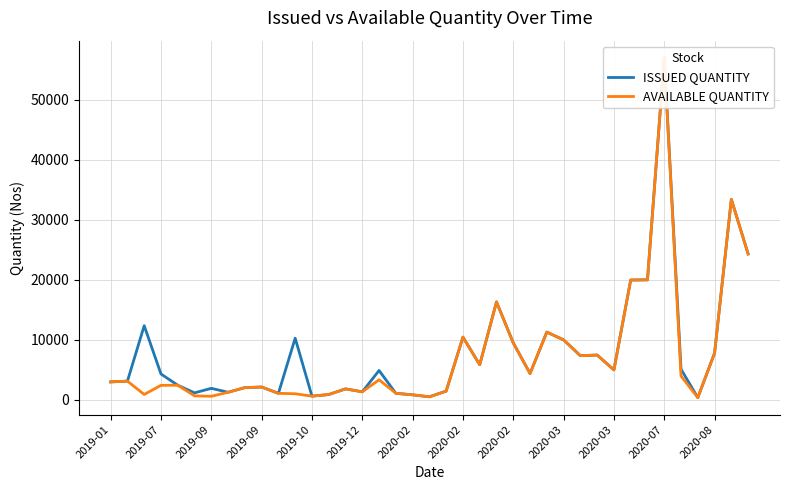

Is it true that ISSUED QUANTITY equals 1840 at 14?

True